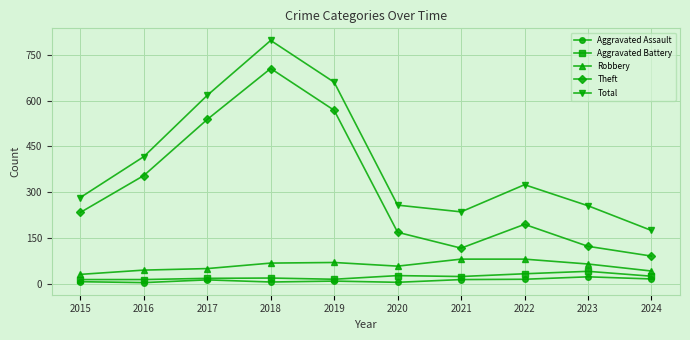

True or false: Aggravated Battery and Total cross at least once.

False